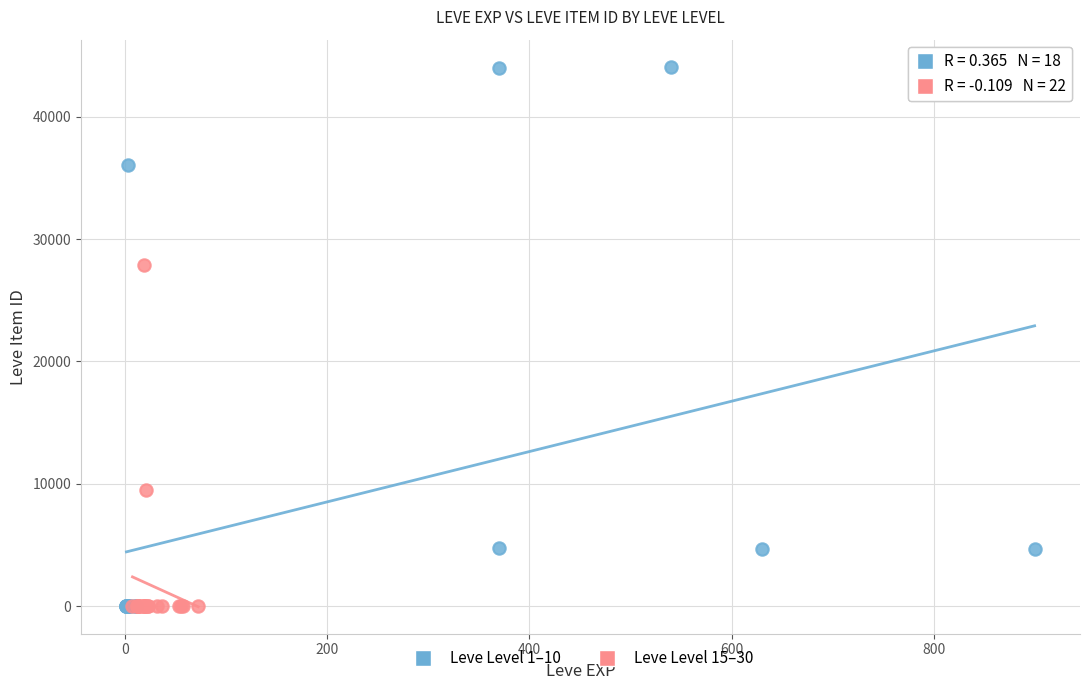

Which series has the widest spread of Y values?

Leve Level 1–10